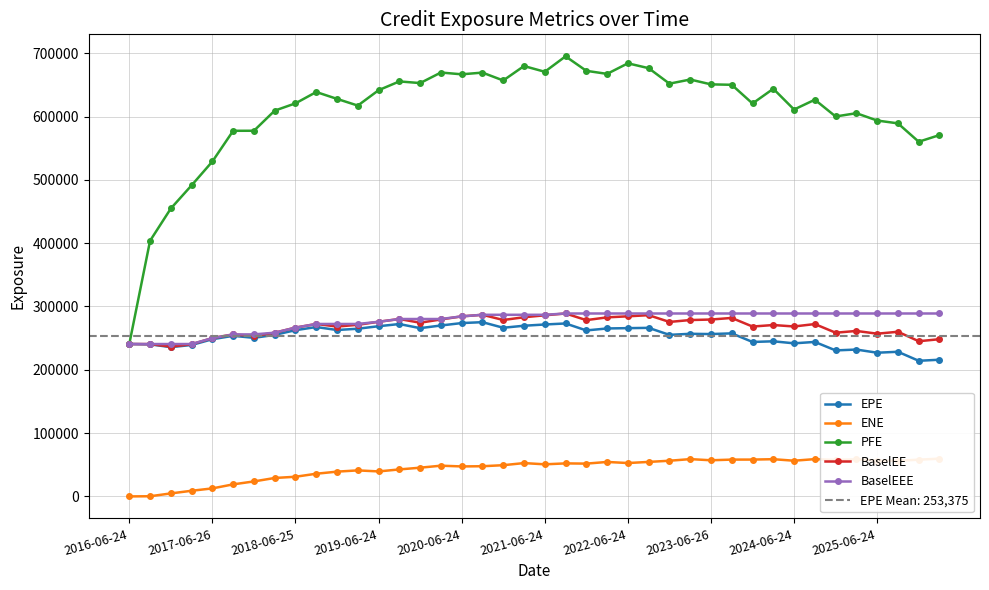

True or false: BaselEE has more than 1 interior local peaks.

True